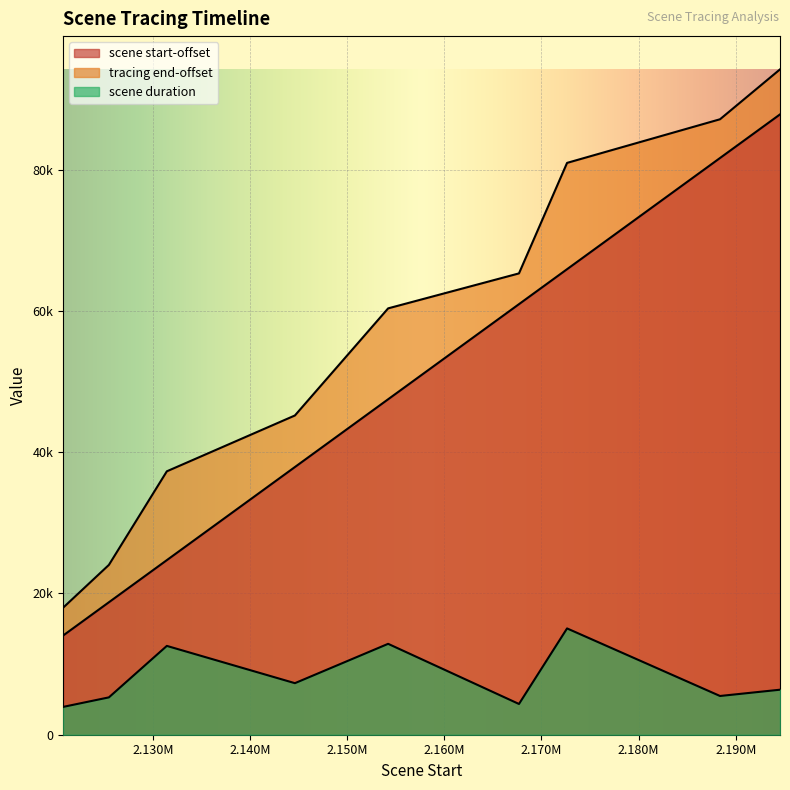

What is the sum of the tracing end values at 2125473 and 2188377?

111189